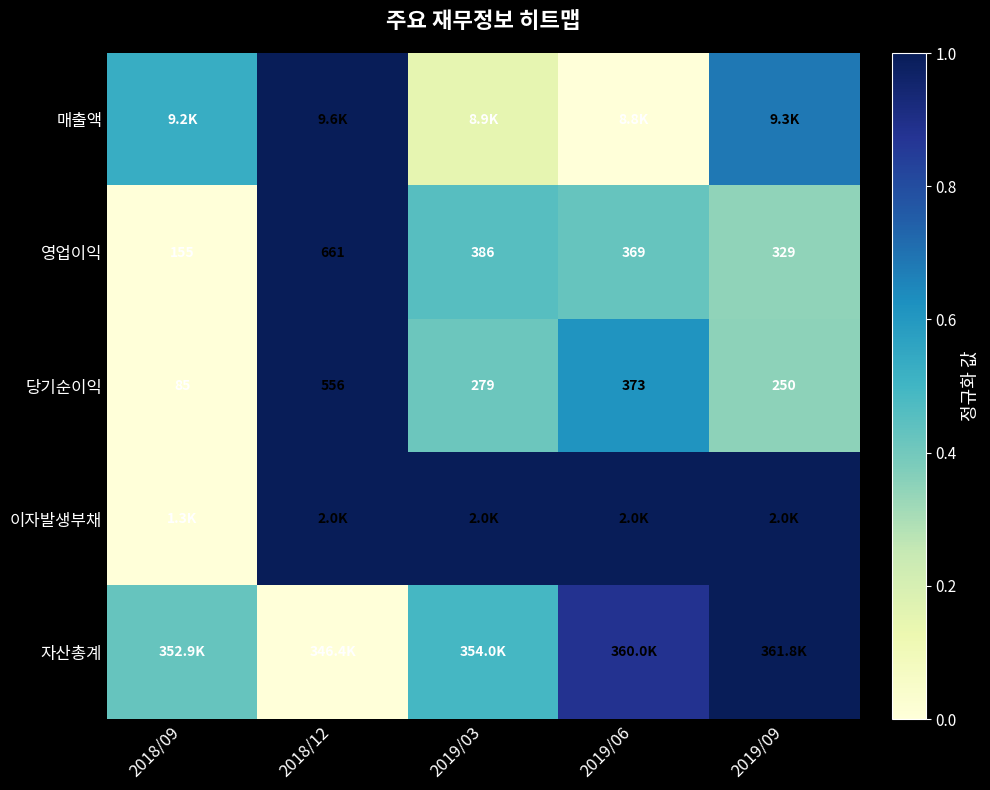

At how many categories does at least one series exceed 0?

5